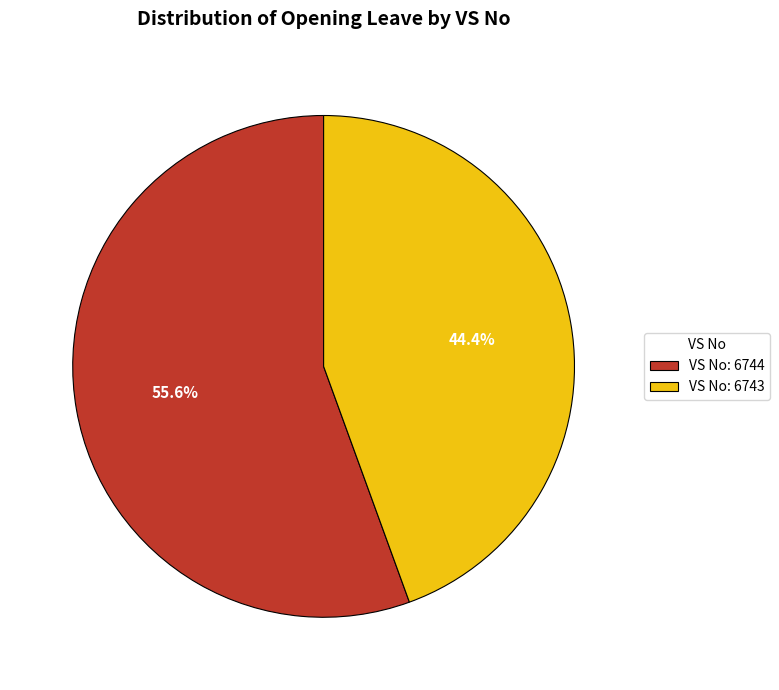

Which slice represents more than half of the pie?

VS No: 6744